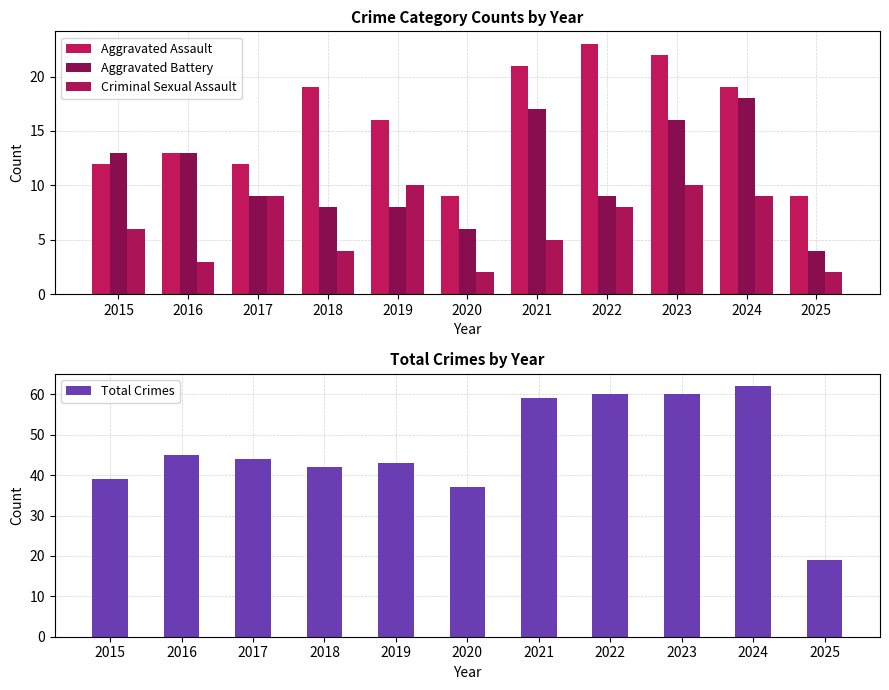

Reading left to right, transcribe all the data shown in this chart.

Aggravated Assault: 2015=12	2016=13	2017=12	2018=19	2019=16	2020=9	2021=21	2022=23	2023=22	2024=19	2025=9
Aggravated Battery: 2015=13	2016=13	2017=9	2018=8	2019=8	2020=6	2021=17	2022=9	2023=16	2024=18	2025=4
Criminal Sexual Assault: 2015=6	2016=3	2017=9	2018=4	2019=10	2020=2	2021=5	2022=8	2023=10	2024=9	2025=2
Total Crimes: 2015=39	2016=45	2017=44	2018=42	2019=43	2020=37	2021=59	2022=60	2023=60	2024=62	2025=19